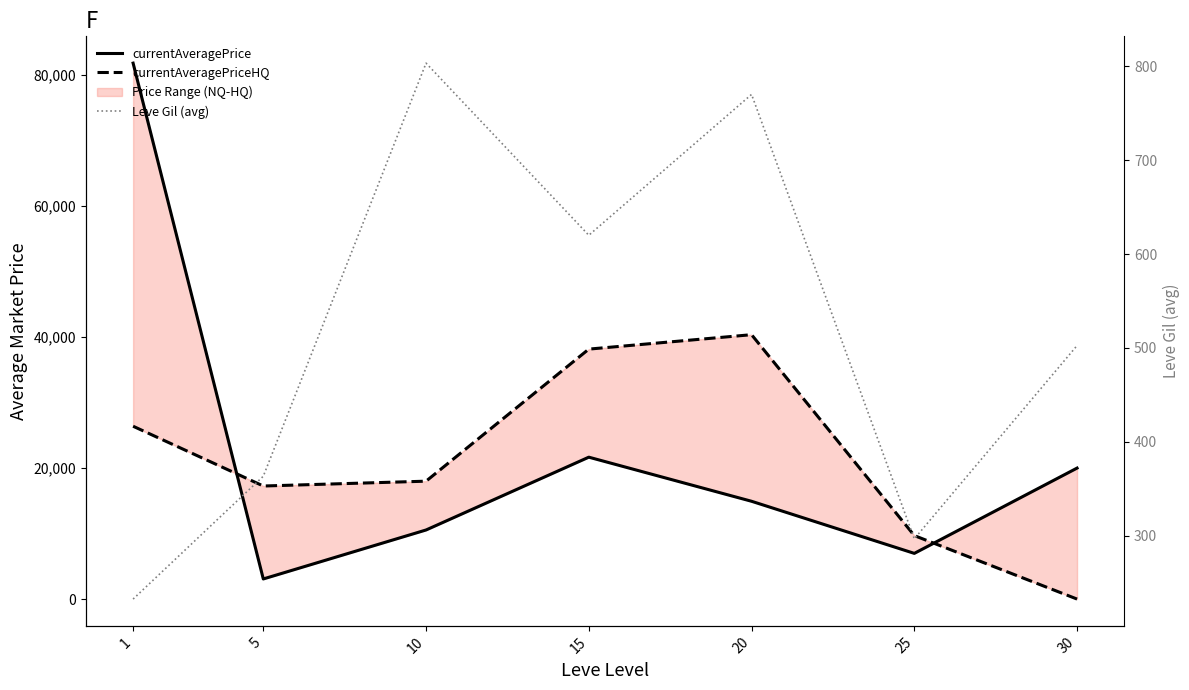

At how many categories does at least one series exceed 13839?

6